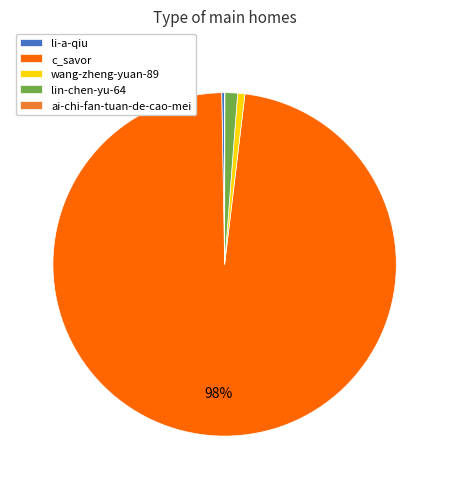

To the nearest percent, what is the average slice percentage?

20%